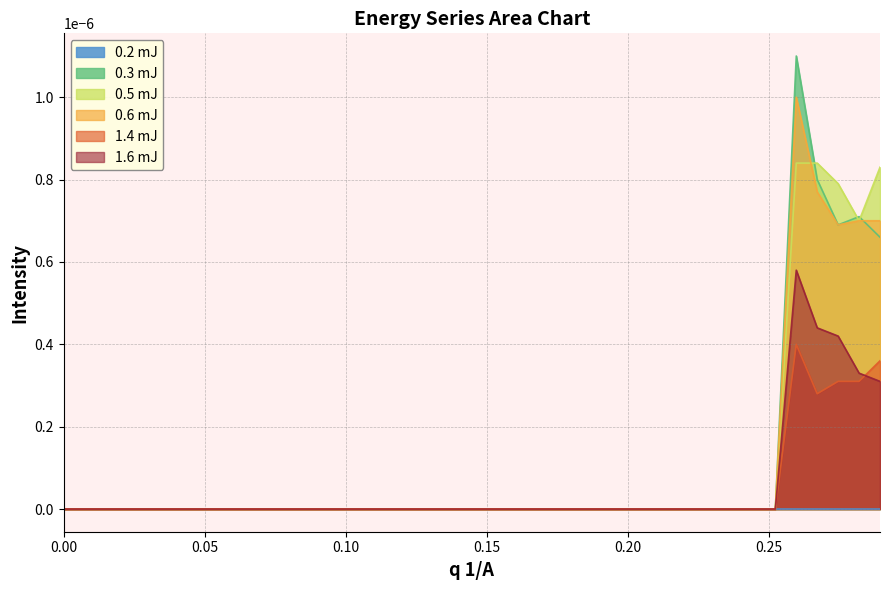

How many intersections are there between 0.6 mJ and 0.5 mJ?

1